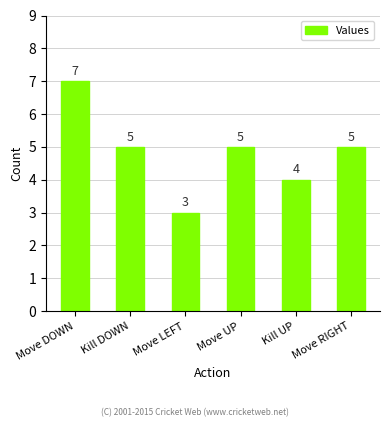

Which label corresponds to the smallest value in the chart?

Move LEFT